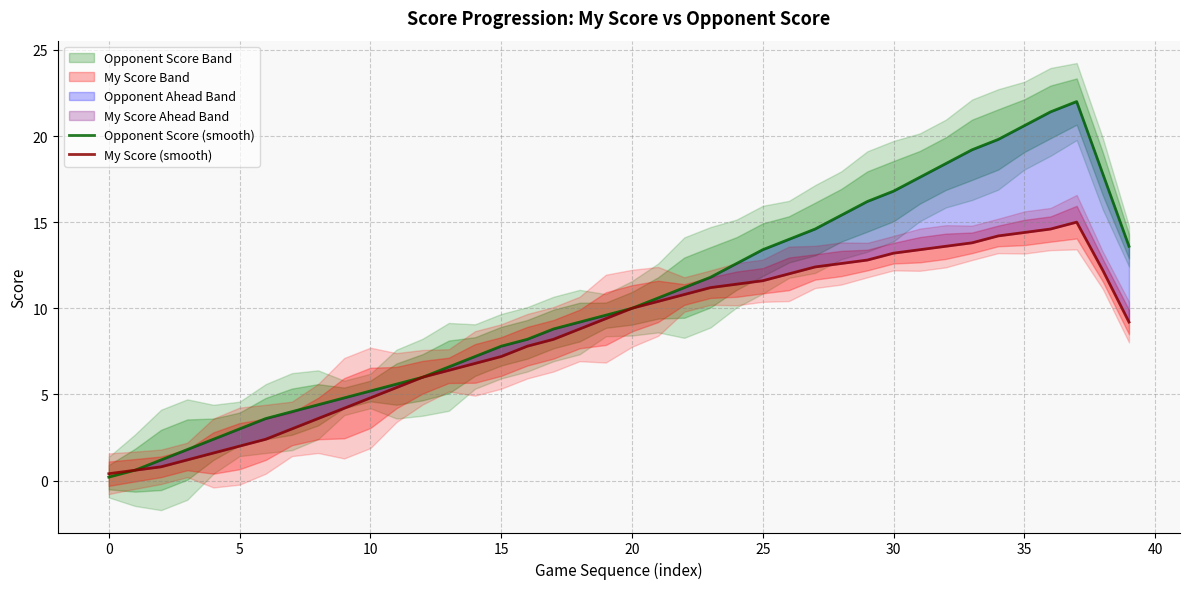

How many lines are shown in the chart?

2